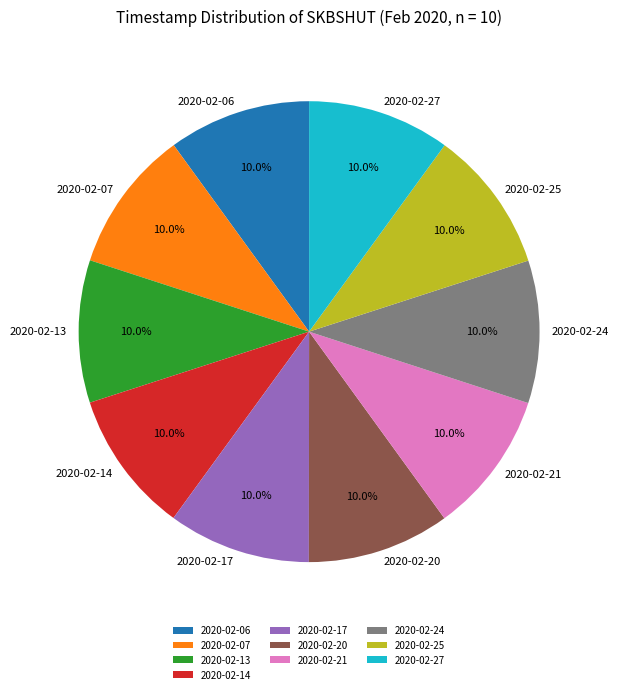

True or false: 2020-02-07 accounts for 10% of the total.

True